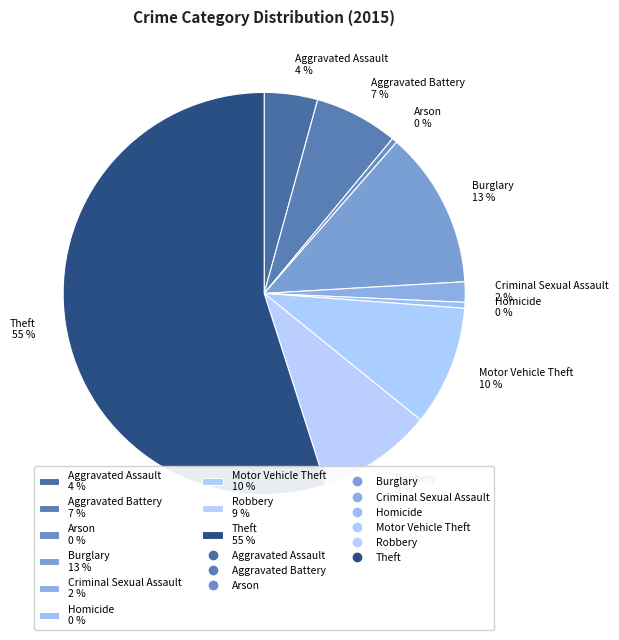

What is the ratio of the value at Aggravated Assault 4 % to the value at Homicide 0 %?

9.0